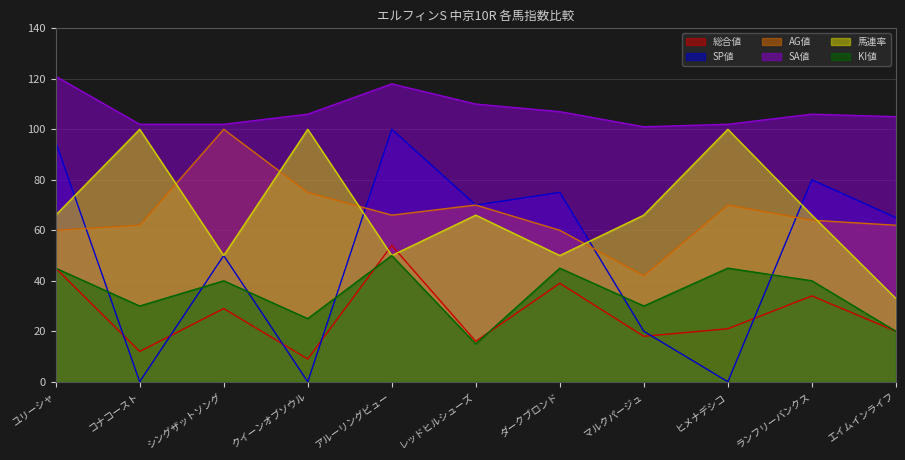

Between which two adjacent categories do SP値 and 総合値 first intersect?

ユリーシャ and コナコースト